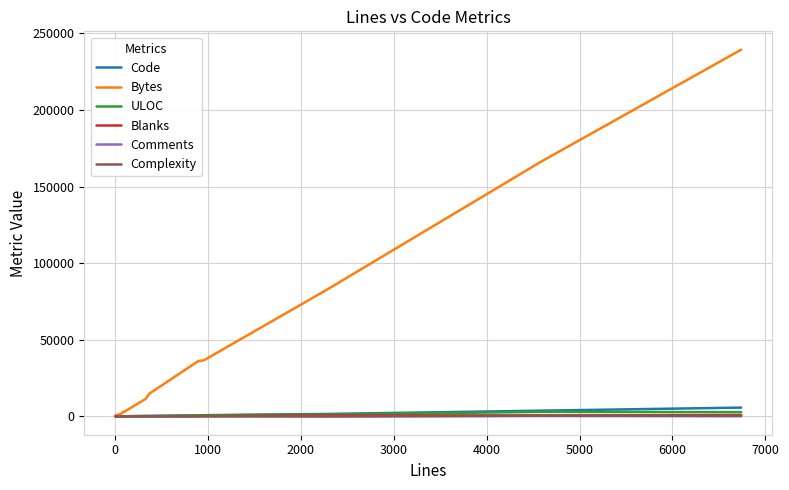

What is the maximum value shown in the chart?

239319